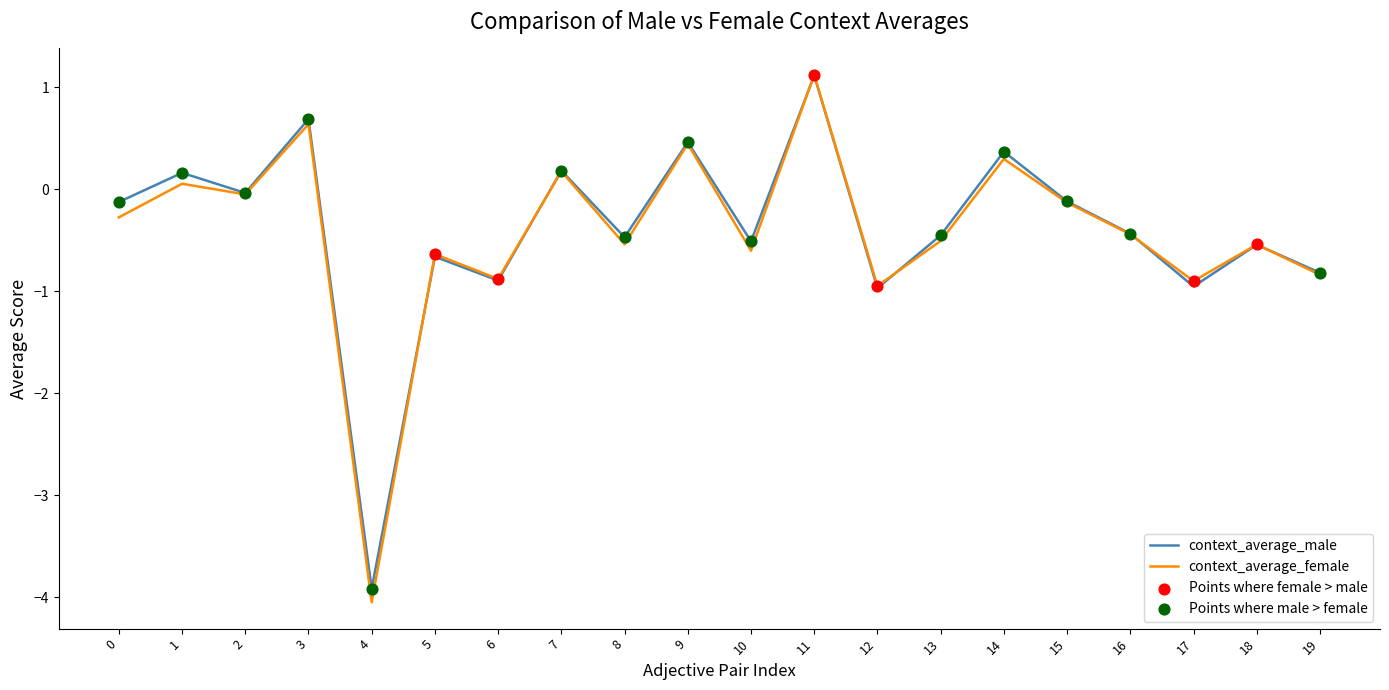

What are all the series names shown in the legend?

context_average_male, context_average_female